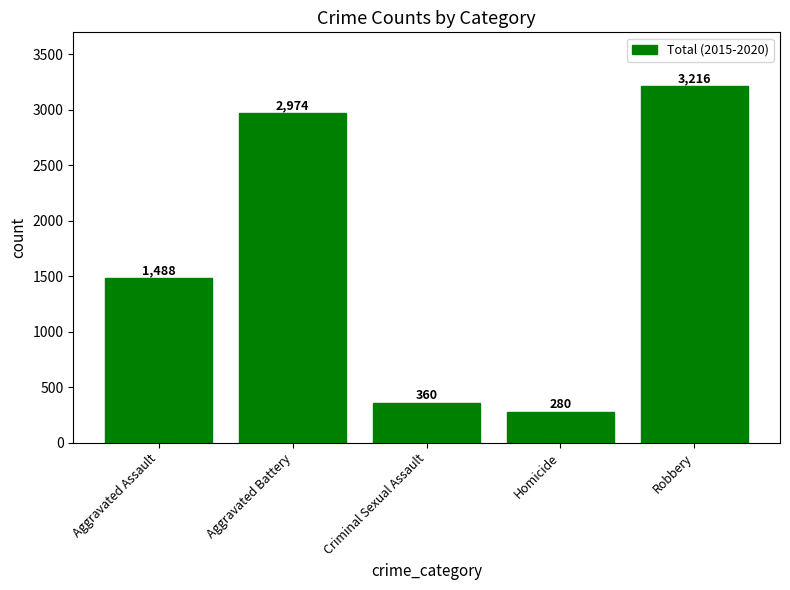

Rank the categories by value from lowest to highest.

Homicide, Criminal Sexual Assault, Aggravated Assault, Aggravated Battery, Robbery